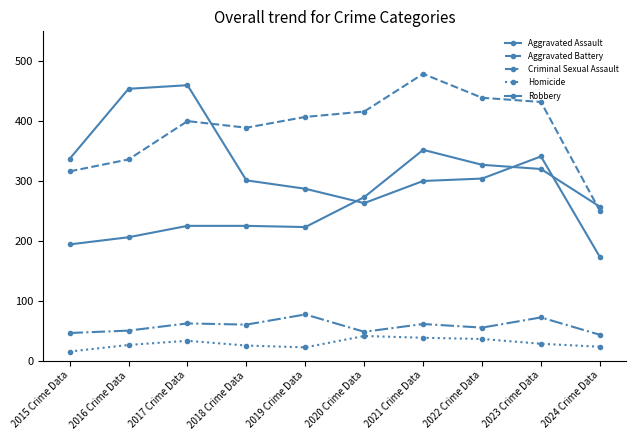

Reading left to right, transcribe all the data shown in this chart.

Aggravated Assault: 194	206	225	225	223	273	352	327	320	257
Aggravated Battery: 316	336	400	389	407	416	479	439	432	250
Criminal Sexual Assault: 46	50	62	60	77	48	61	55	72	43
Homicide: 15	26	33	25	22	41	38	36	28	23
Robbery: 337	454	460	301	287	263	300	304	341	173